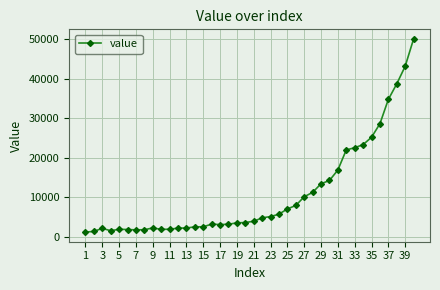

What is the average value?

10818